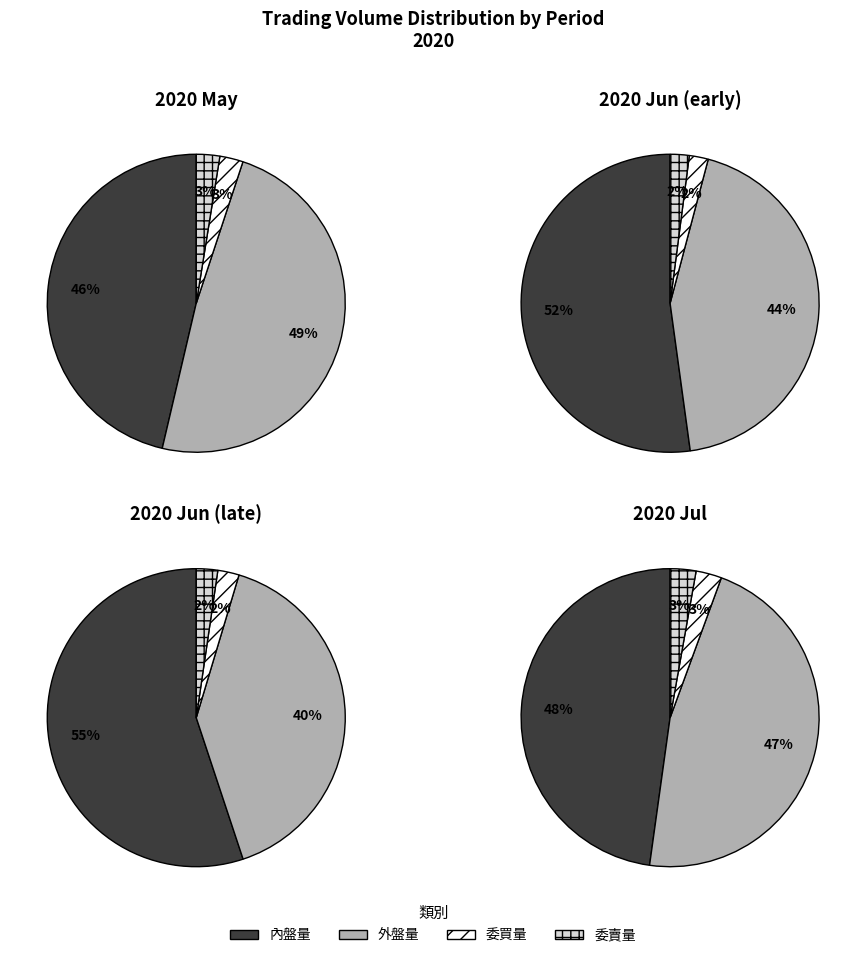

The 21 slice represents 16% of the pie. True or false?

False